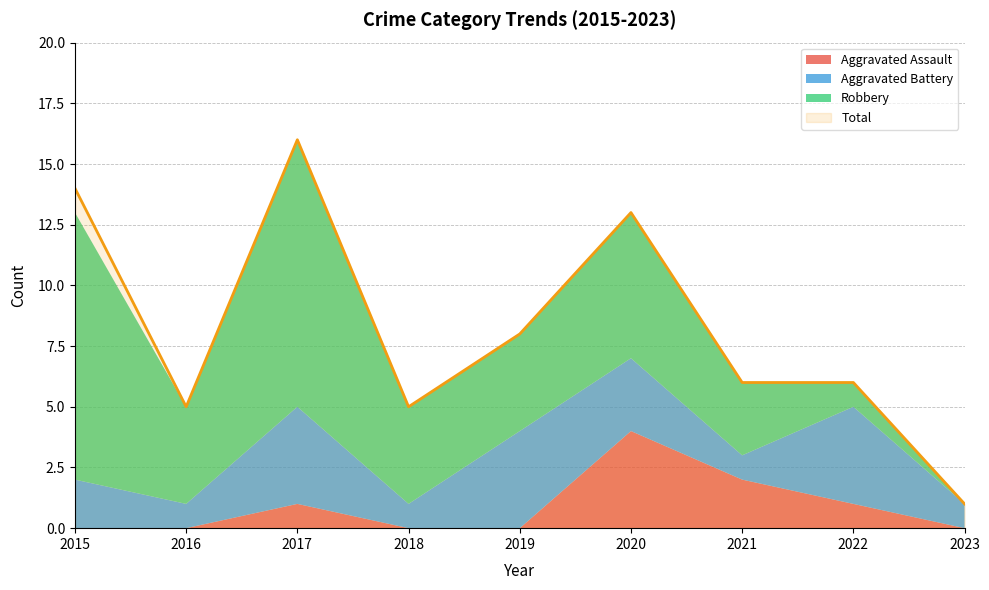

Reading right to left, what are all the values shown in this chart?

Aggravated Assault: 2023=0	2022=1	2021=2	2020=4	2019=0	2018=0	2017=1	2016=0	2015=0
Aggravated Battery: 2023=1	2022=4	2021=1	2020=3	2019=4	2018=1	2017=4	2016=1	2015=2
Robbery: 2023=0	2022=1	2021=3	2020=6	2019=4	2018=4	2017=11	2016=4	2015=11
Total: 2023=1	2022=6	2021=6	2020=13	2019=8	2018=5	2017=16	2016=5	2015=14